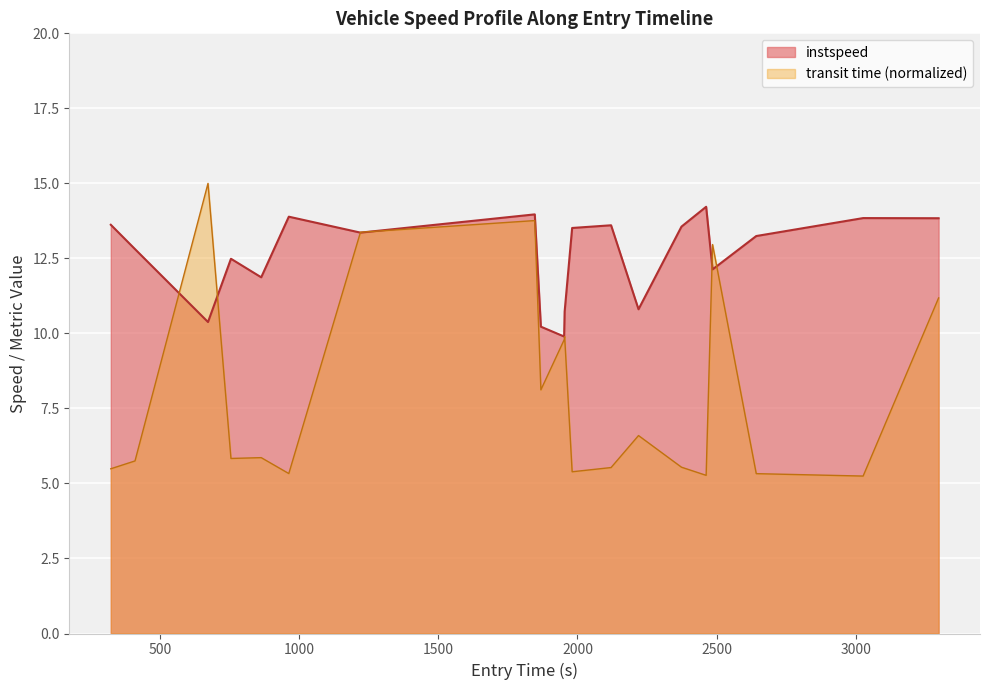

Which series has the largest total across all categories?

instspeed